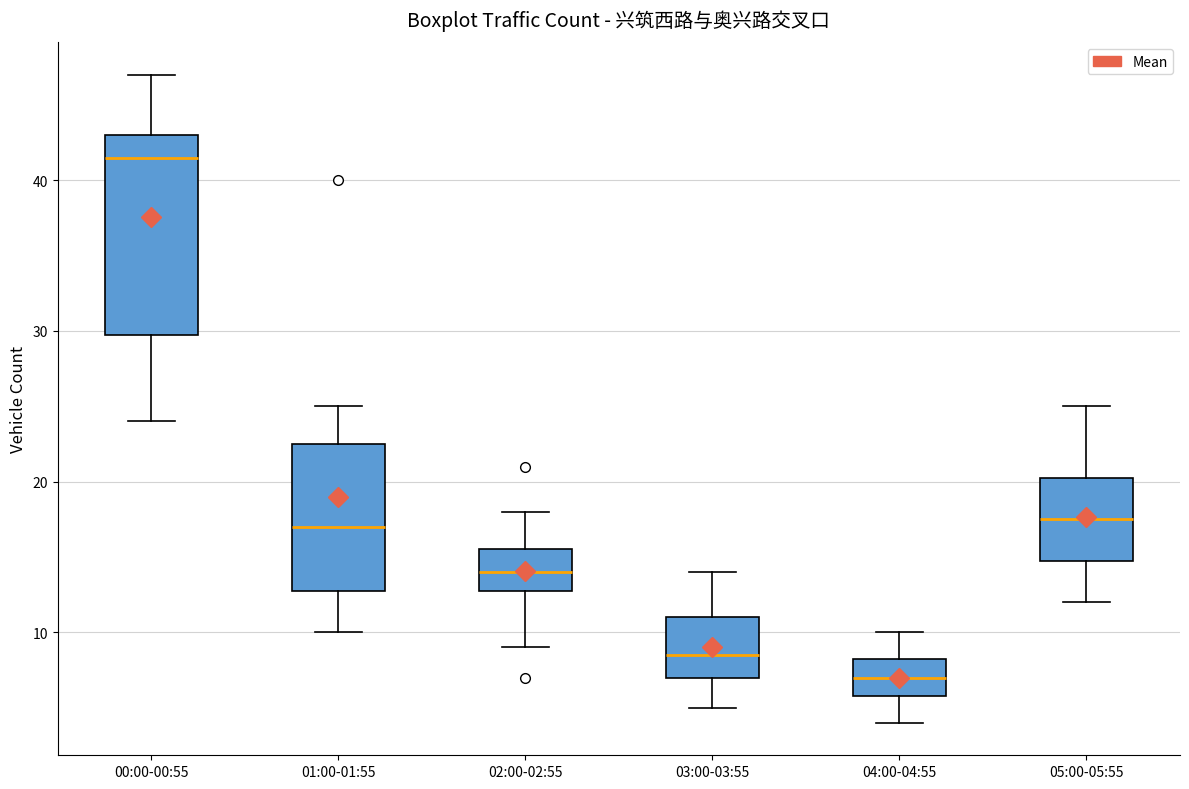

Which box's median line is the highest?

00:00-00:55